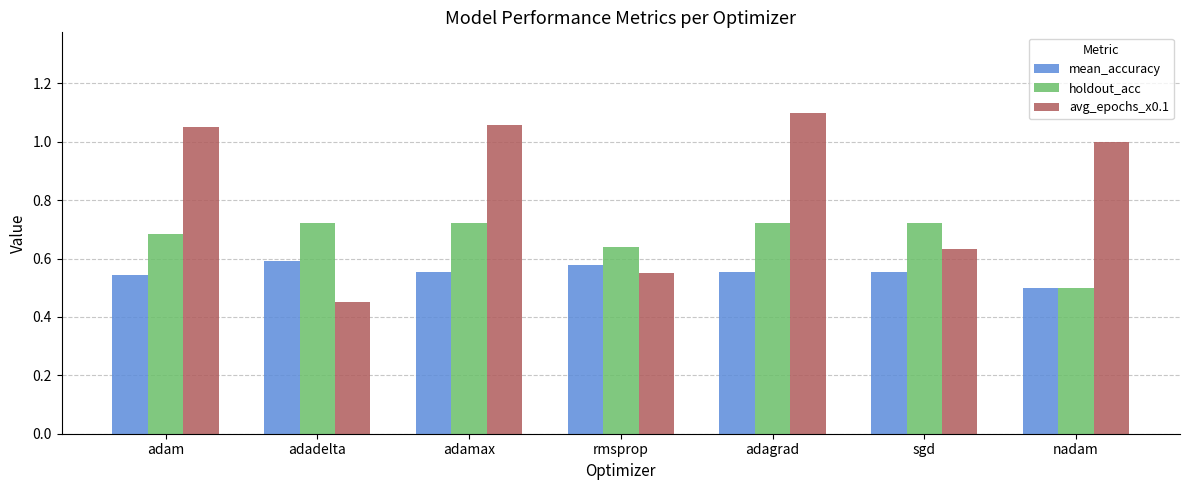

Rank the series by their maximum value, from lowest to highest.

mean_accuracy, holdout_acc, avg_epochs_x0.1